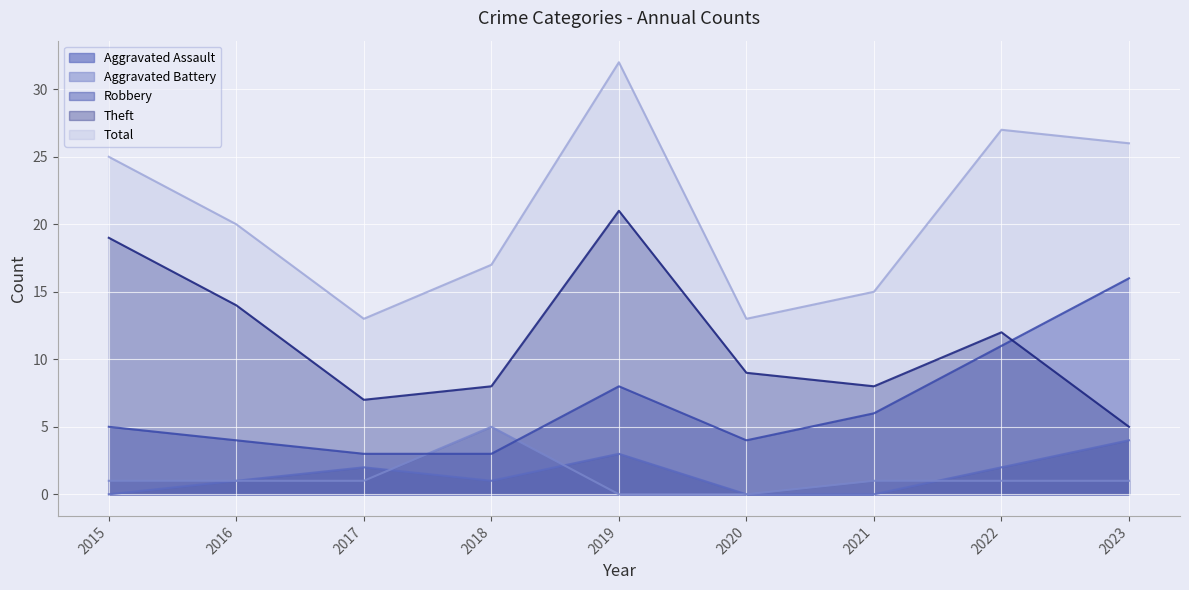

Does the chart display data point markers on the line(s)?

No